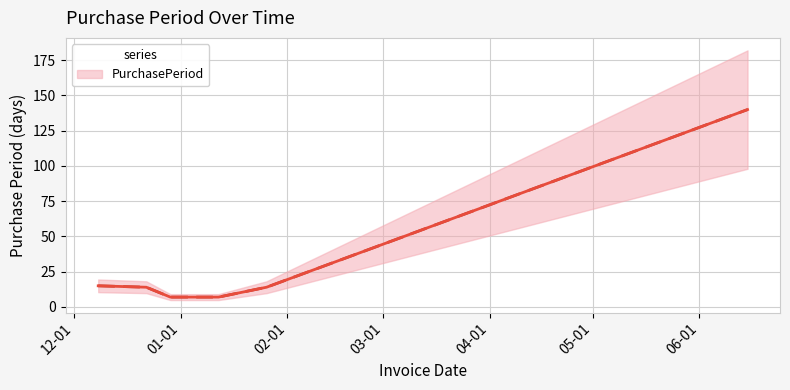

What is the smallest value displayed?

7